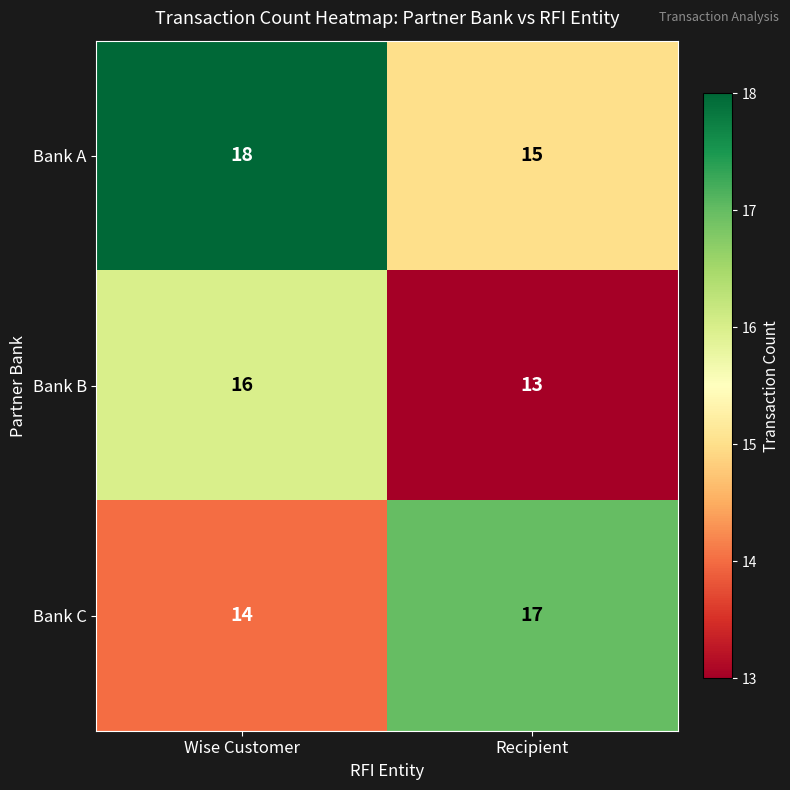

Rank the series by their maximum value, from highest to lowest.

Bank A, Bank C, Bank B